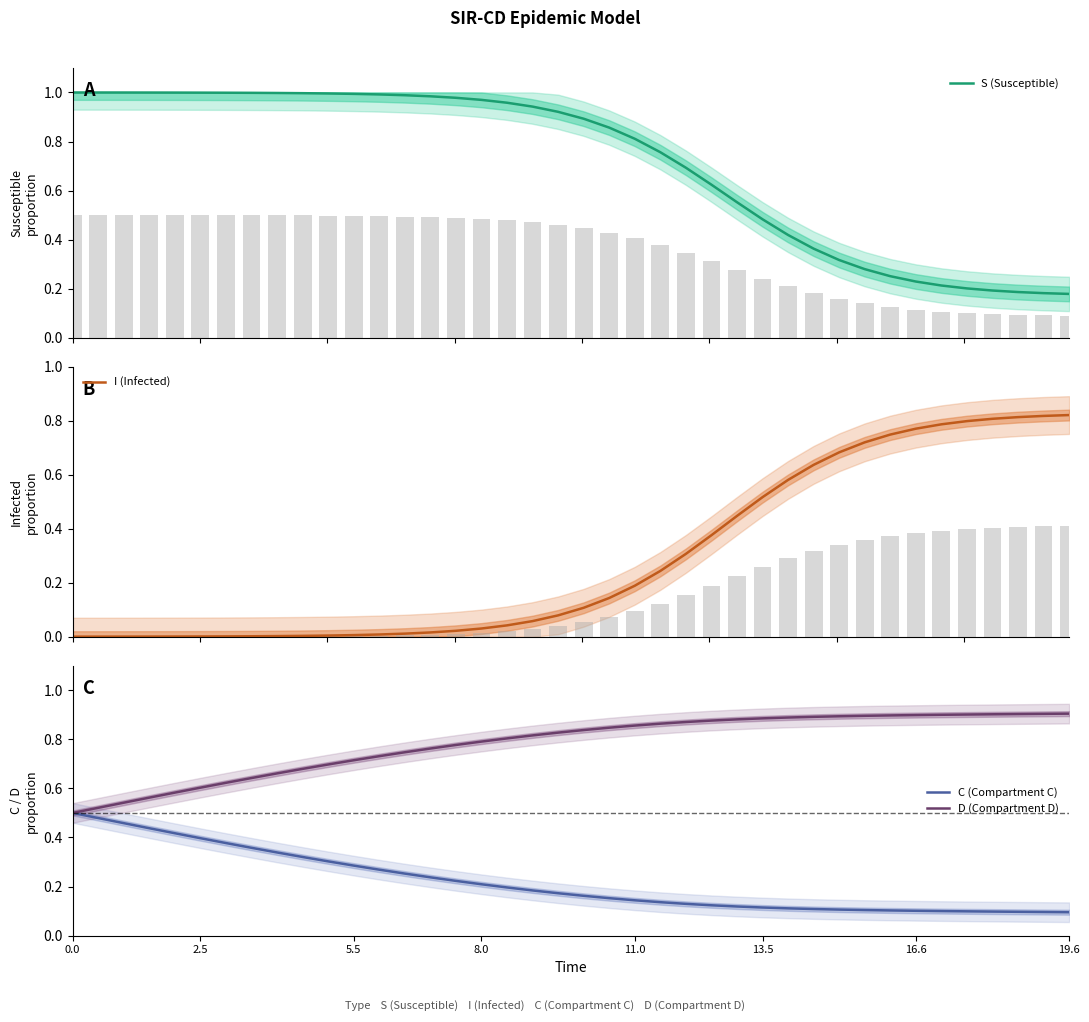

Which series changed the most between 22 and 36?

S (Susceptible)